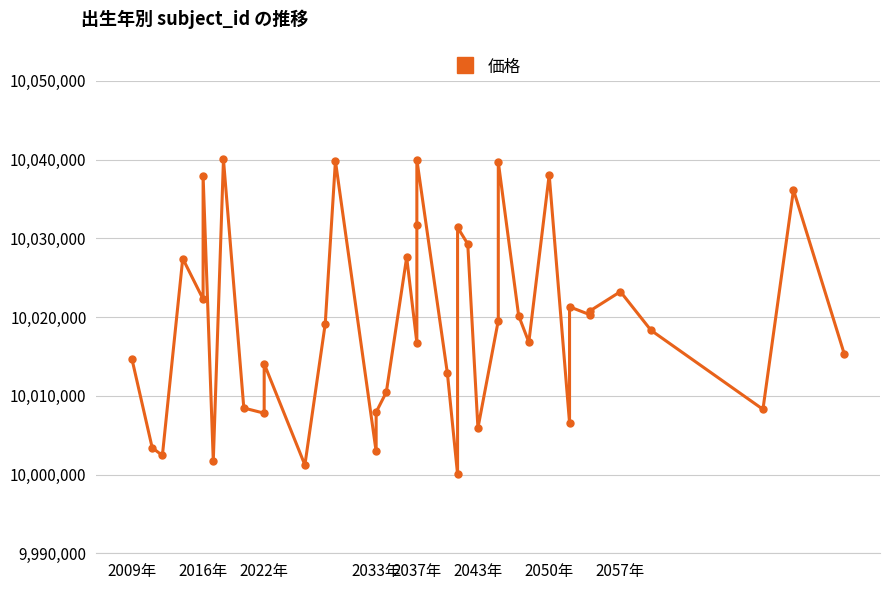

What is the value of the 4th point from the left?

10027445